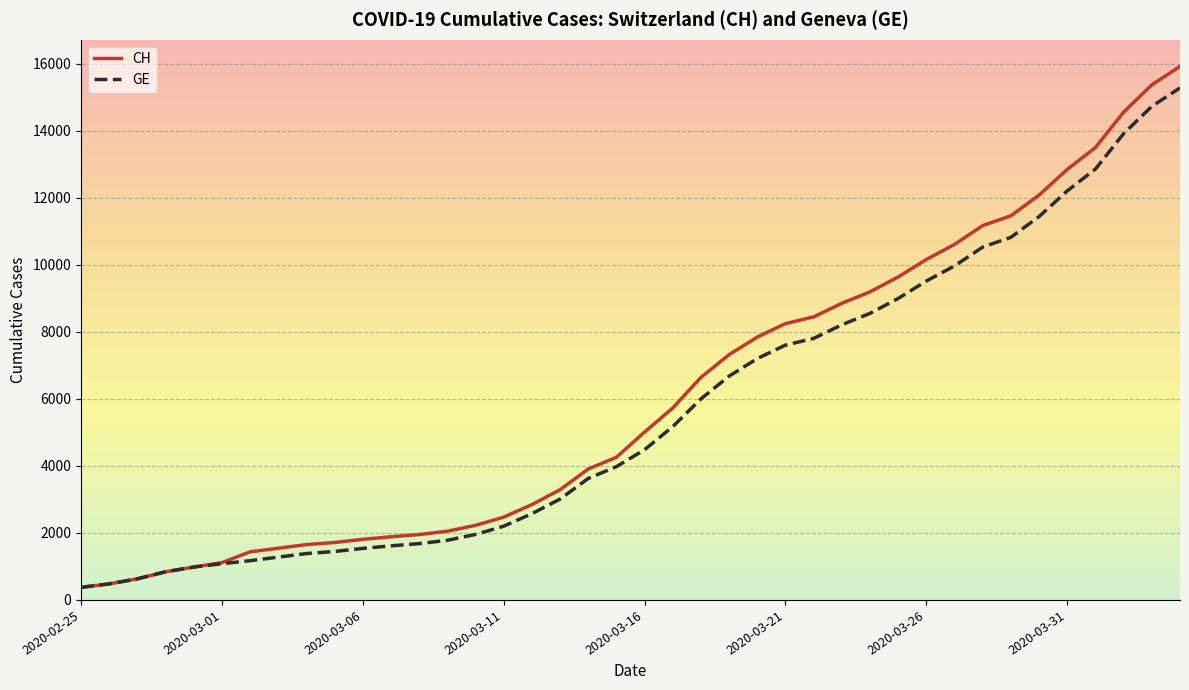

Which series has the widest spread of values?

CH